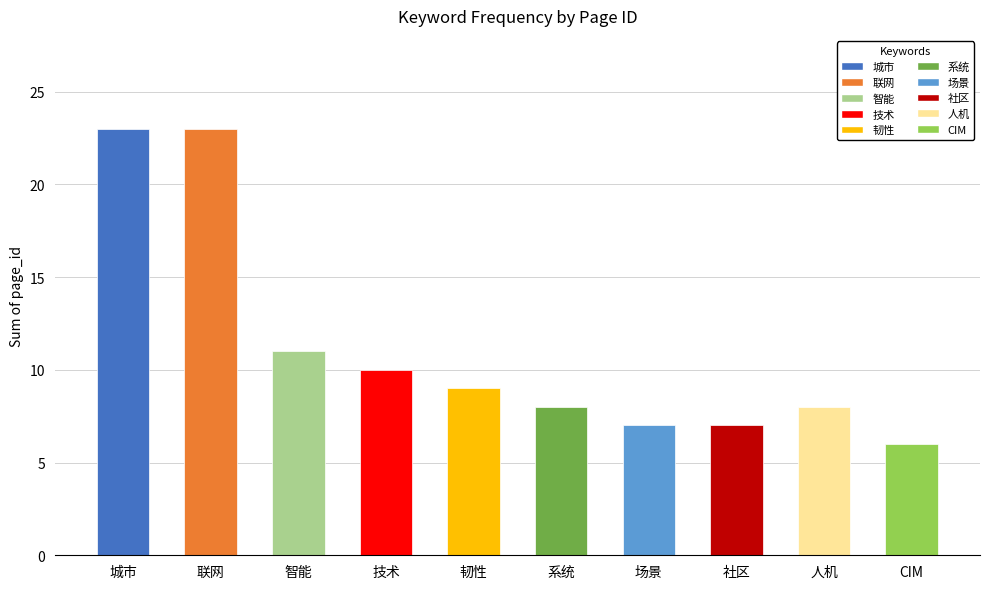

Reading left to right, transcribe all the data shown in this chart.

23	23	11	10	9	8	7	7	8	6